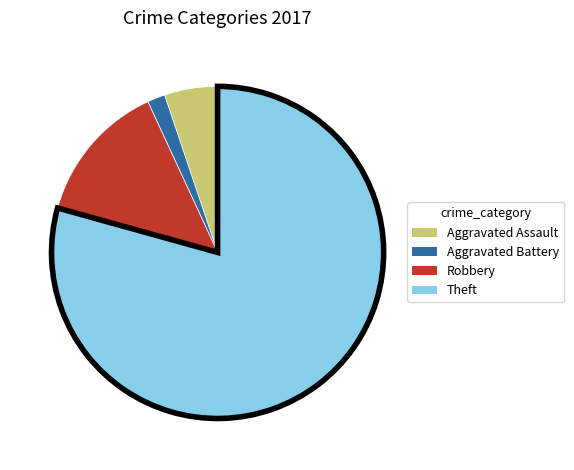

Which slice represents more than half of the pie?

Theft